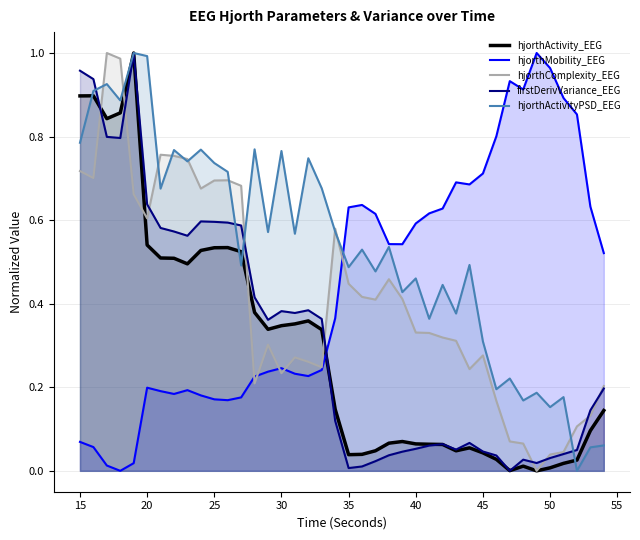

What is the difference between the maximum and minimum values in the hjorthActivityPSD_EEG series?

1.0